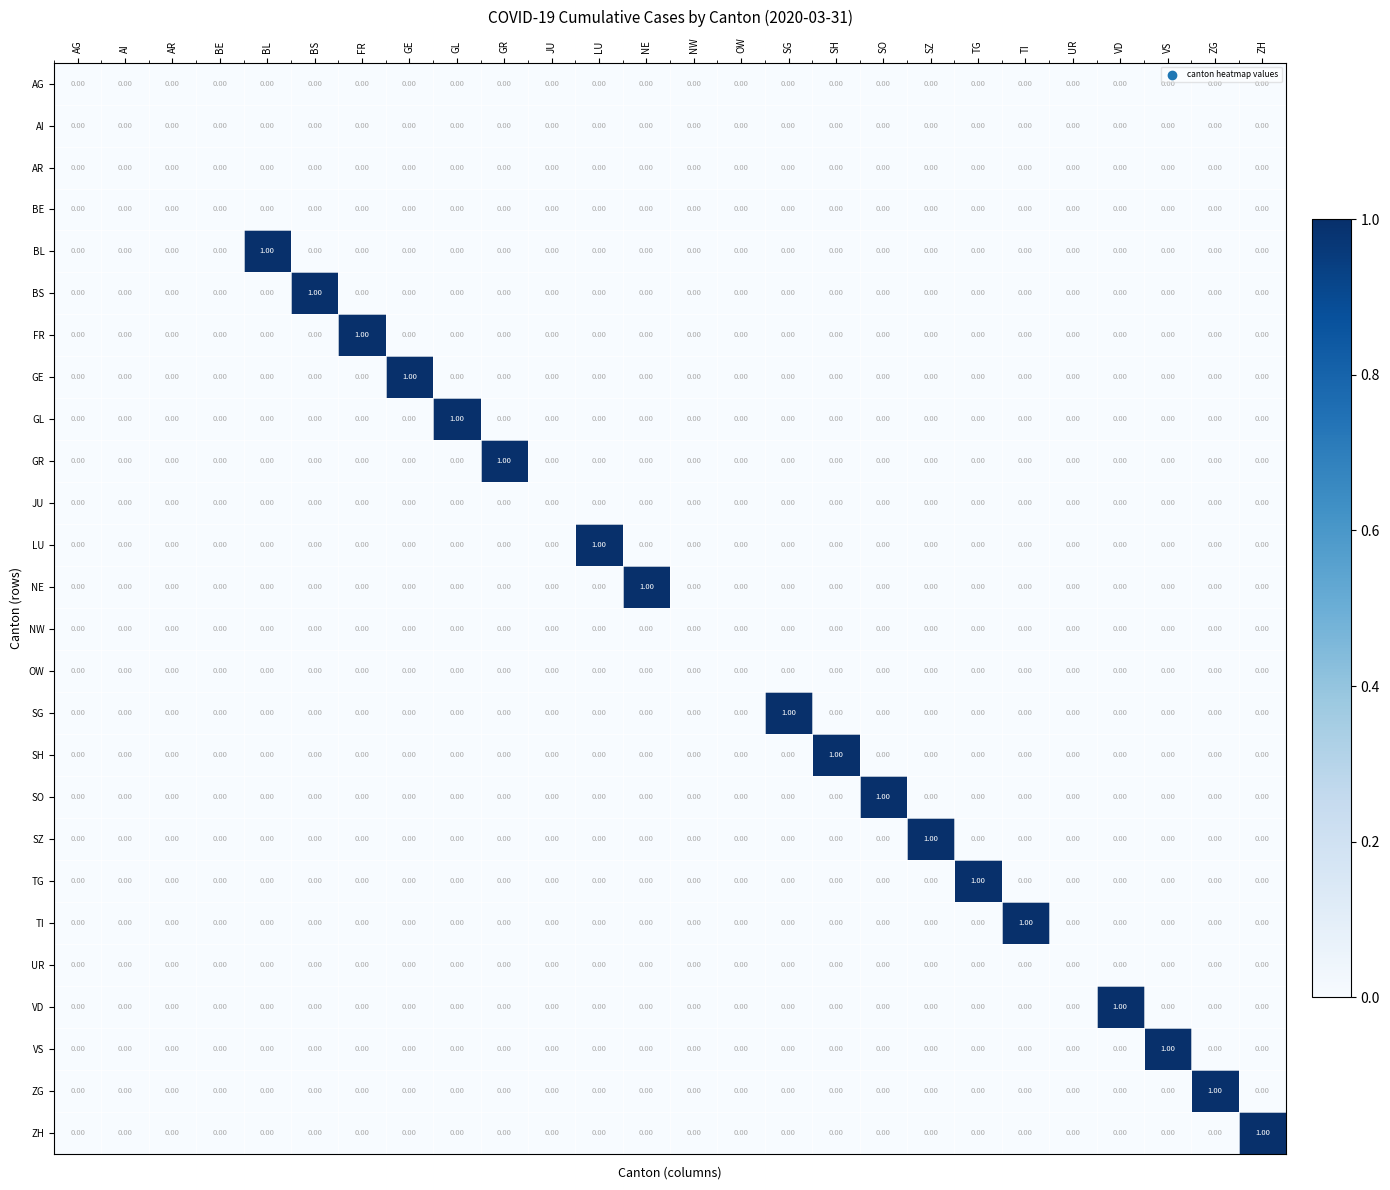

How many data points in TG are above 0?

1